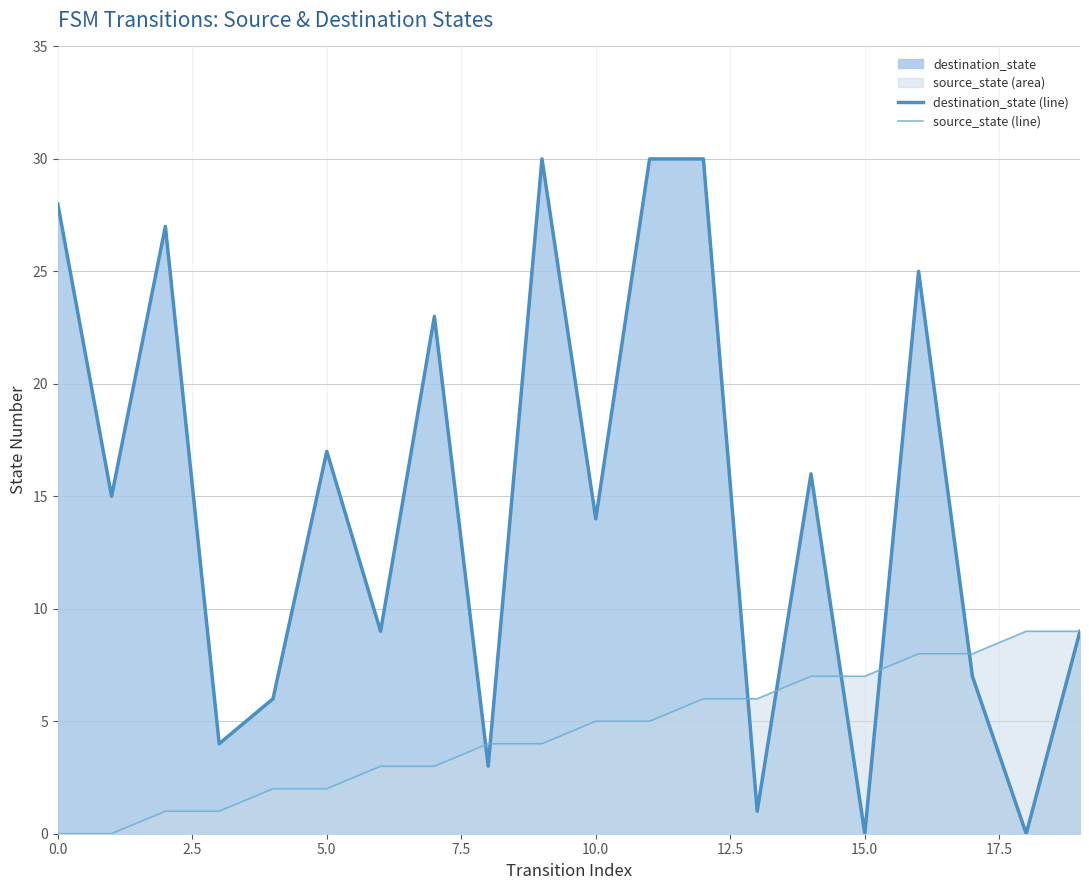

After their last crossing, which series has the higher values: source_state (line) or destination_state (line)?

source_state (line)